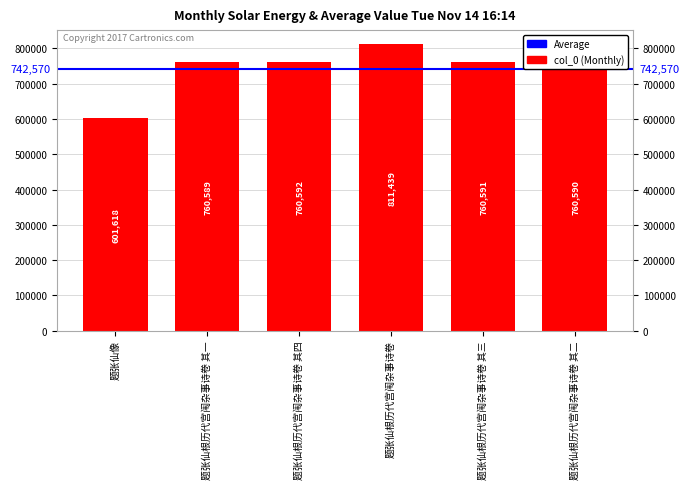

What is the sum of all values?

4455419